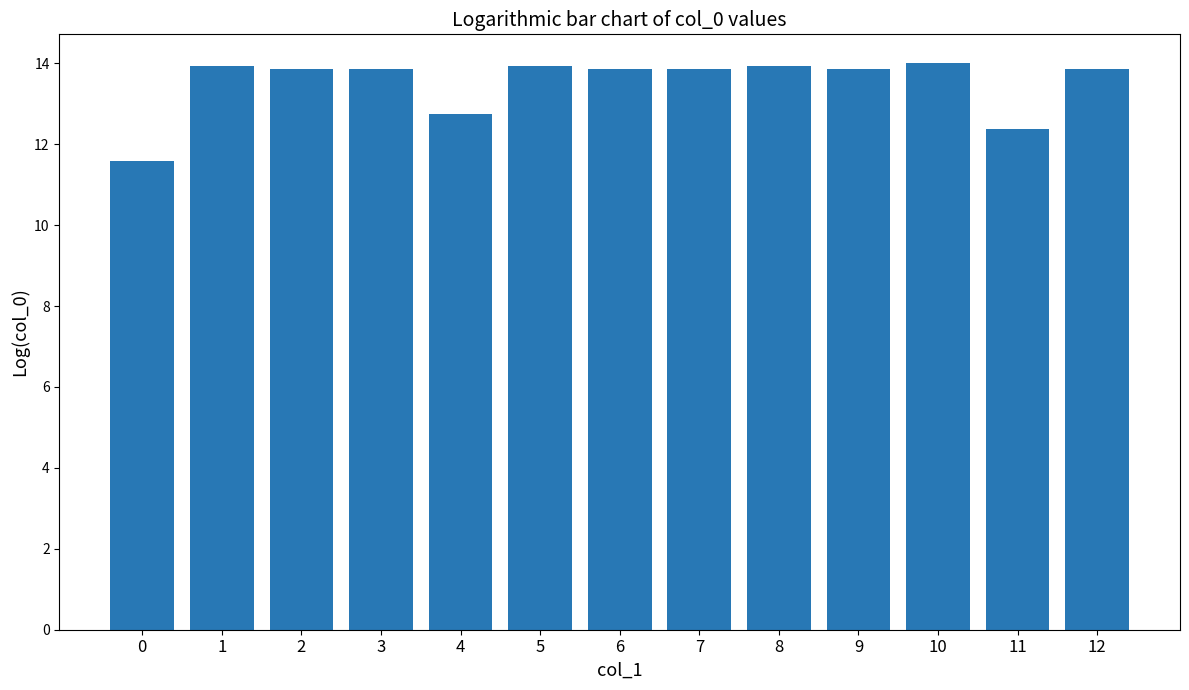

Does the chart contain any negative values?

No